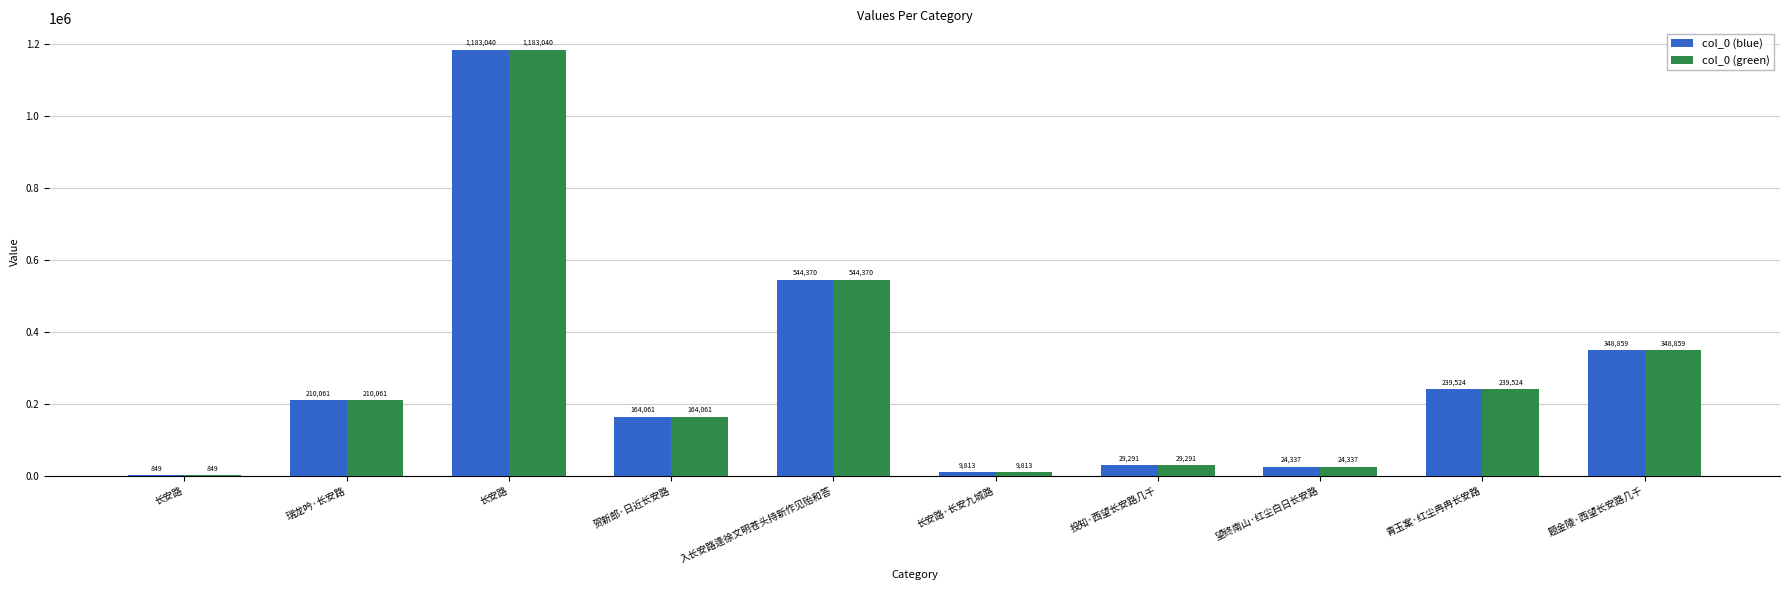

What is the average value of the col_0 (green) series?

275420